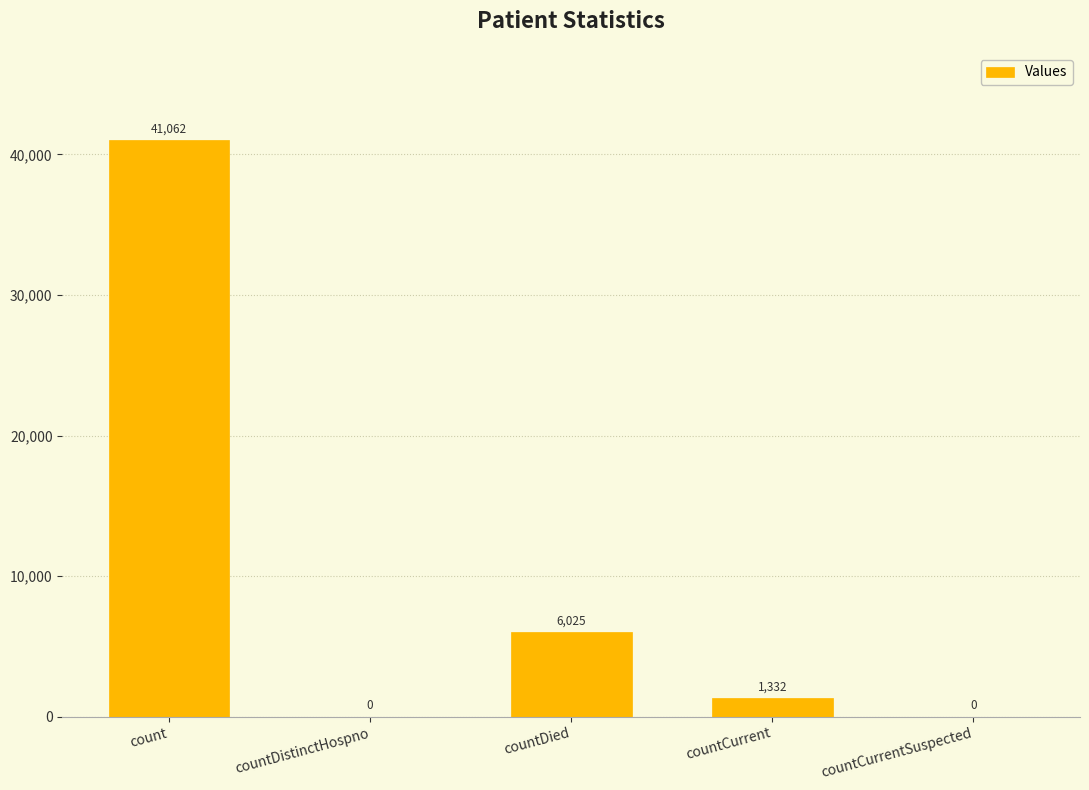

What is the difference between the values at count and countCurrentSuspected?

41062